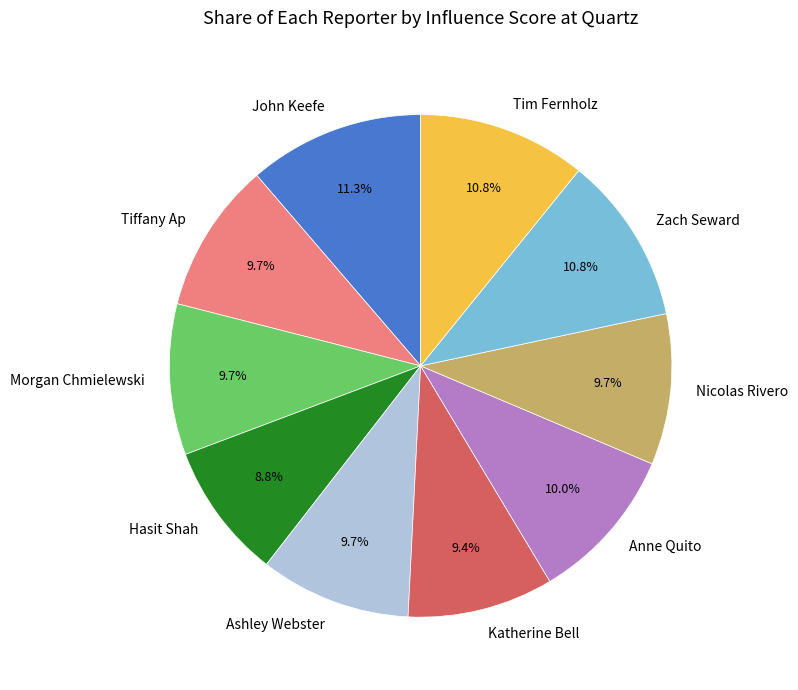

To the nearest percent, what is the average slice percentage?

10%